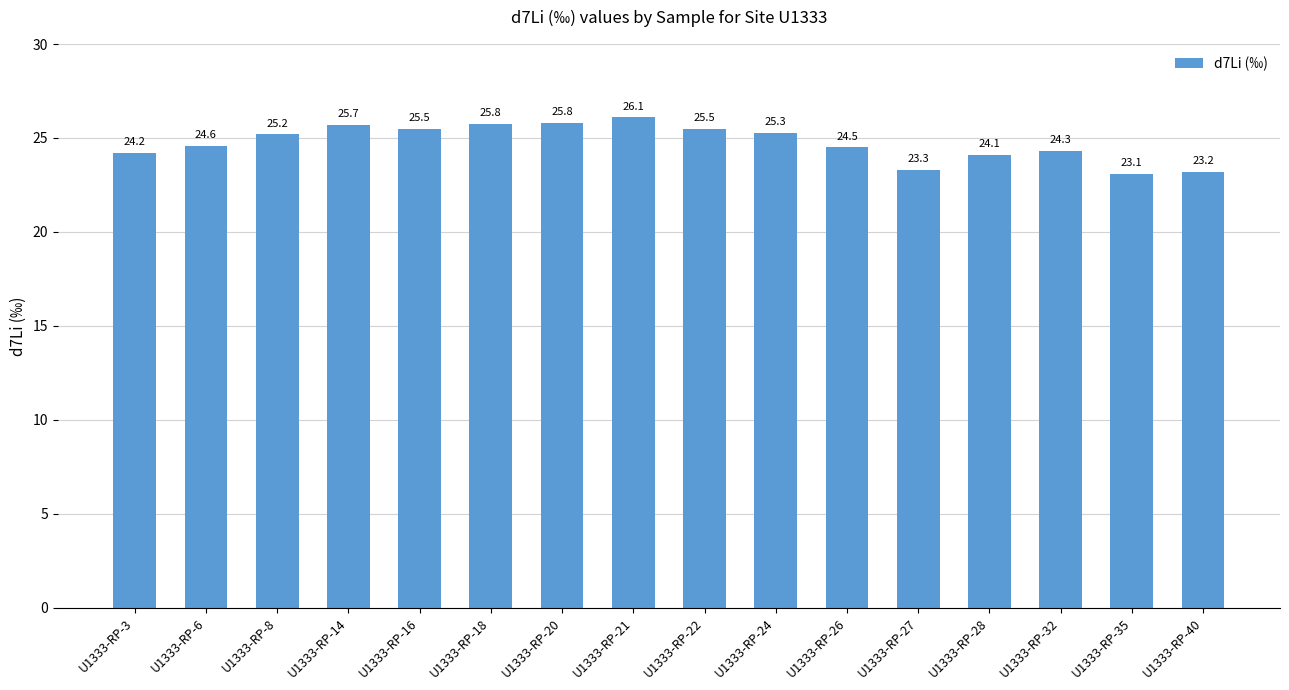

How many bars are there in total?

16